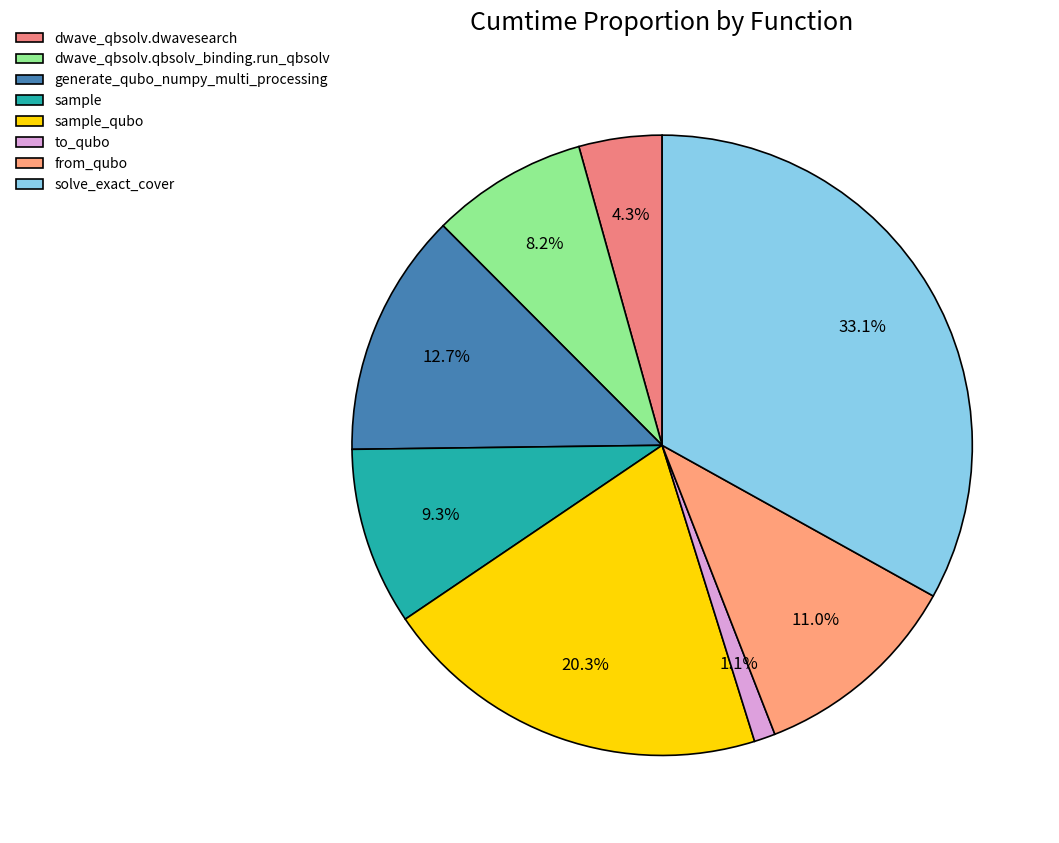

Count the number of slices in the pie.

8